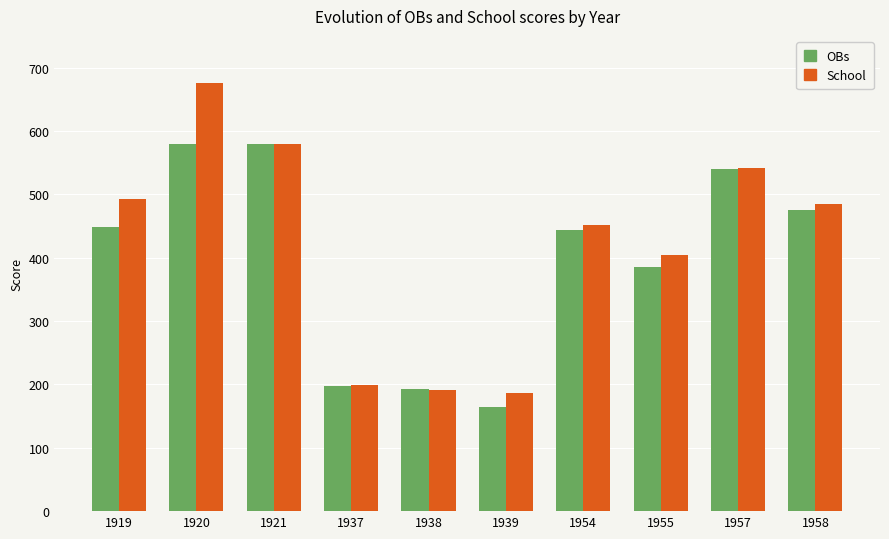

What is the value of the OBs bar at the 9th from the left?

540